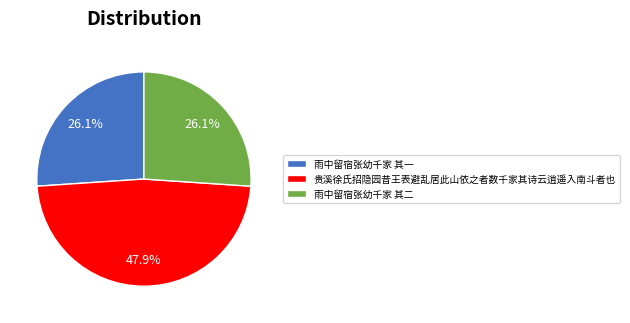

To the nearest percent, what is the average slice percentage?

33%